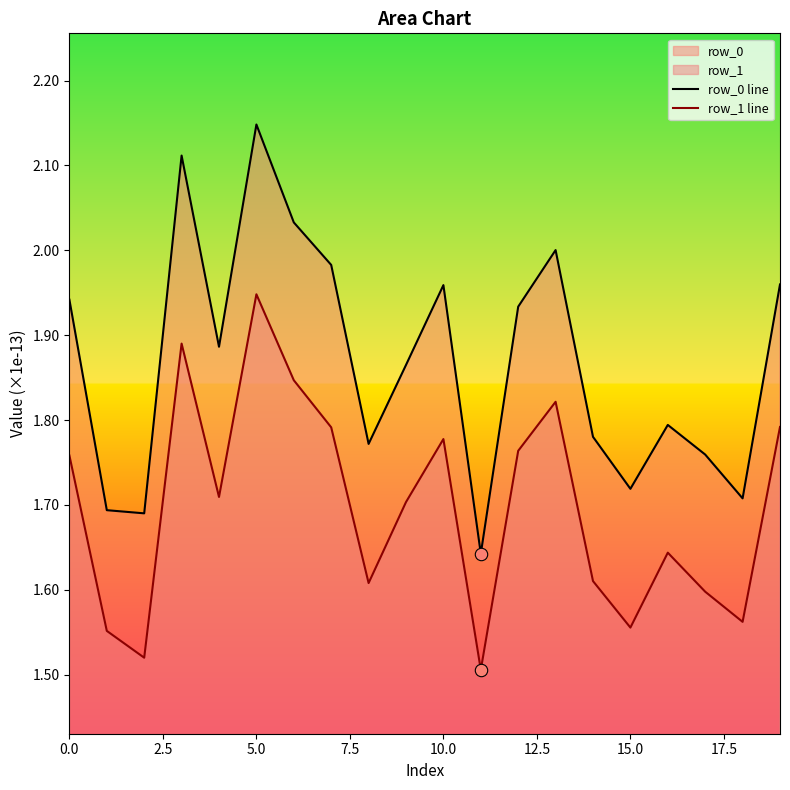

Which series reaches the maximum Y coordinate?

row_0 line